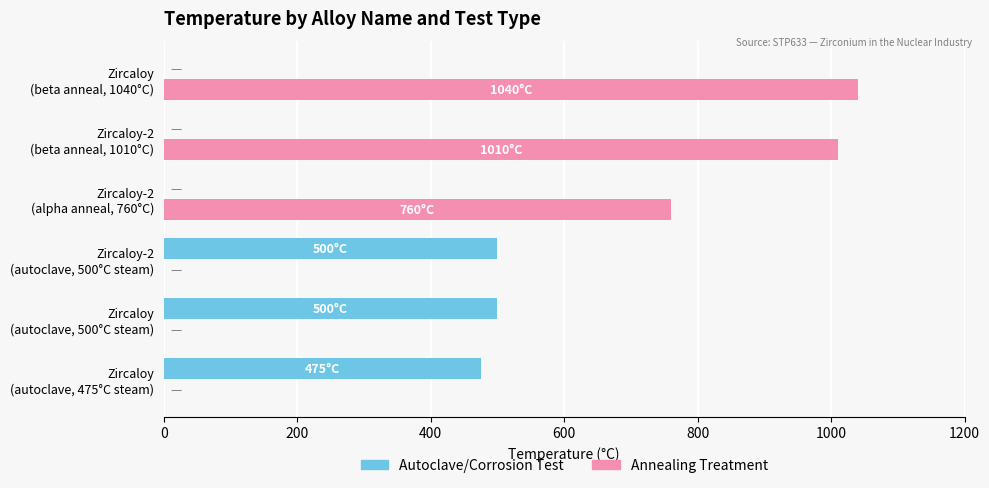

What is the highest value of the Autoclave/Corrosion Test series?

500